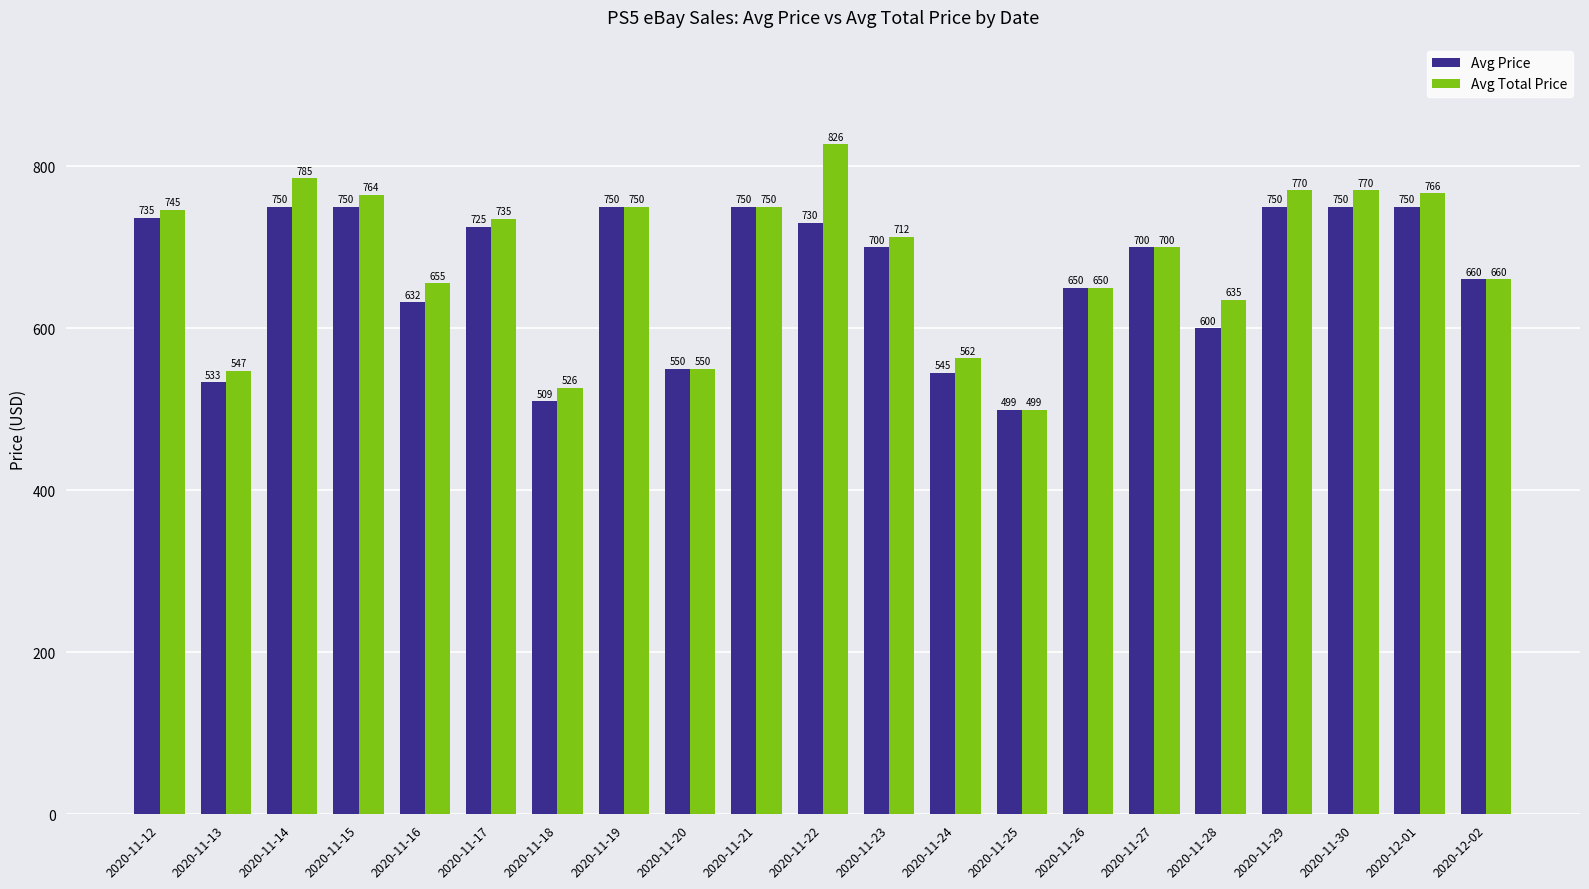

What is the total value across all series at 2020-11-19?

1500.0